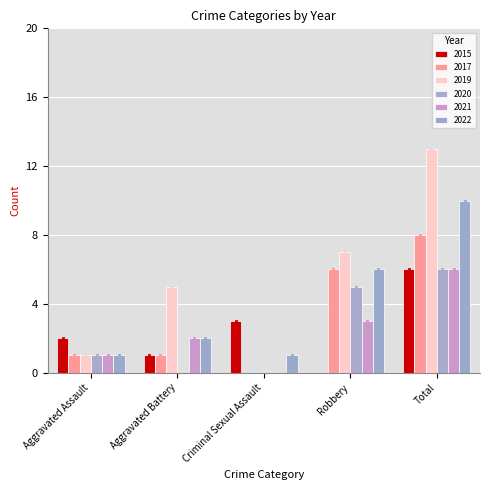

What is the value of the 2022 bar at the 2nd from the left?

2